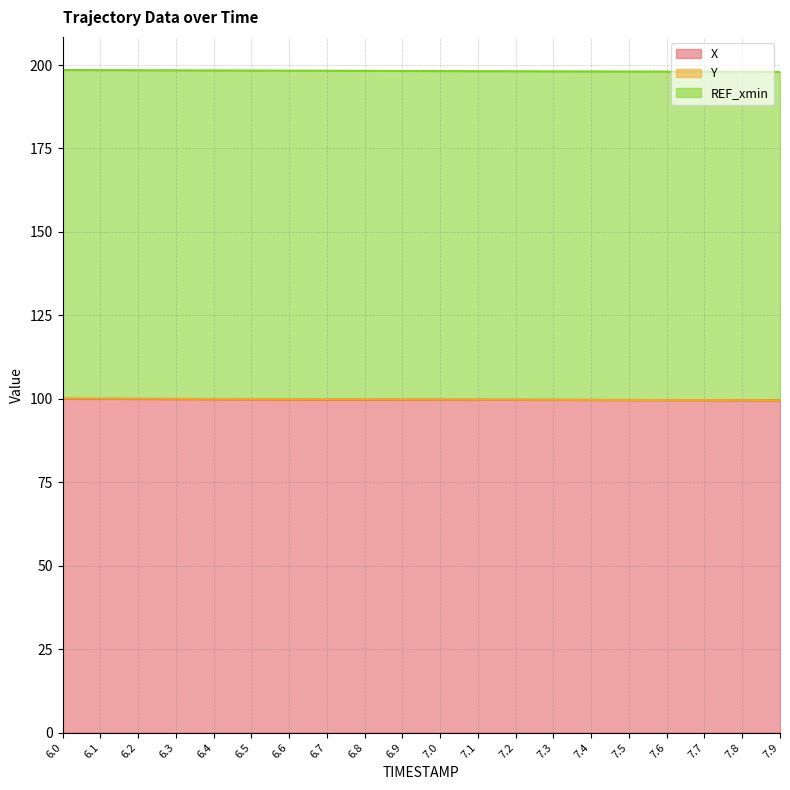

At which label does Y reach its peak?

6.0